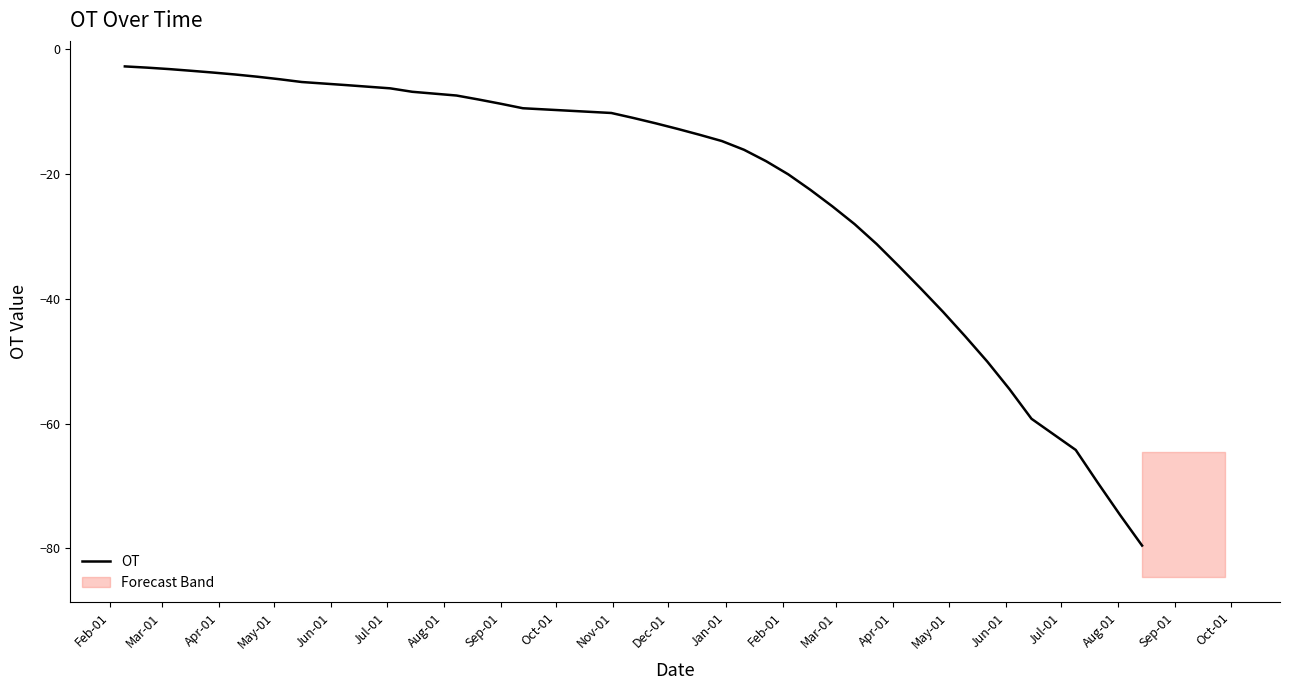

Is this an area chart (filled region under the line)?

No